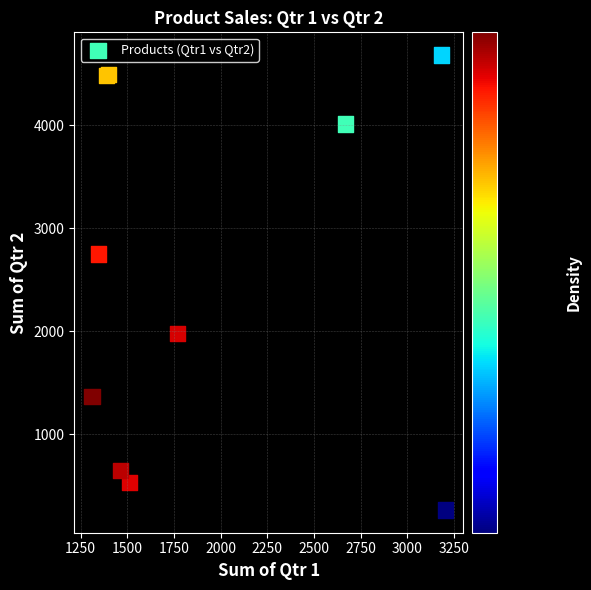

What Y value in the scatter plot is closest to 2473?

2750.7